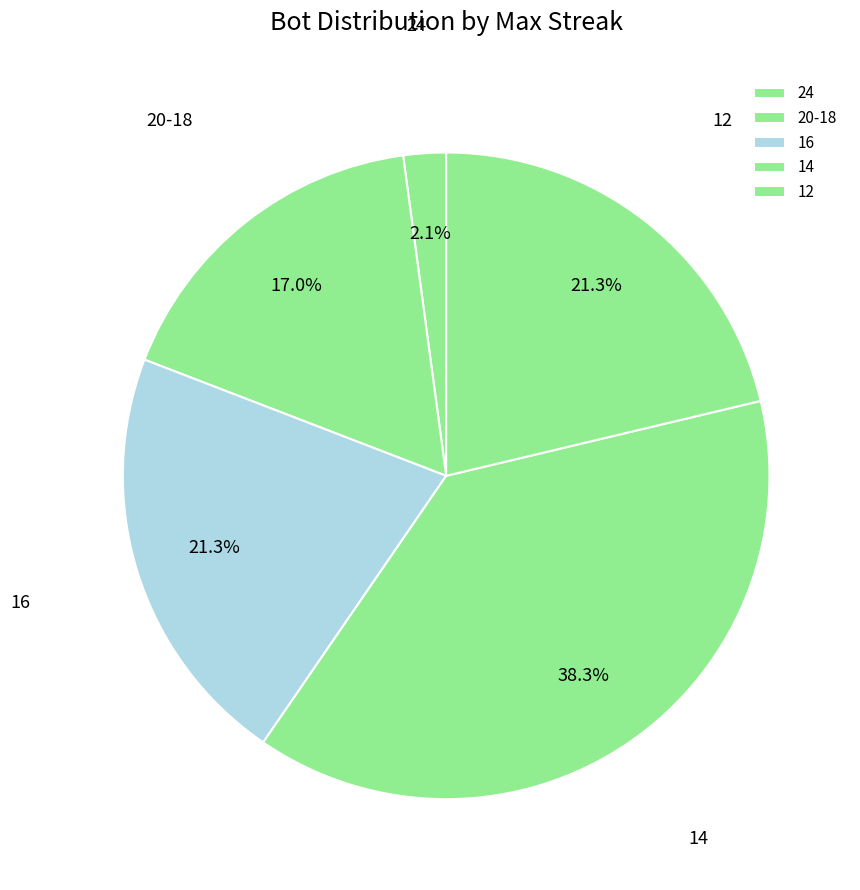

Is the sum of 24 and 14 greater than half?

No